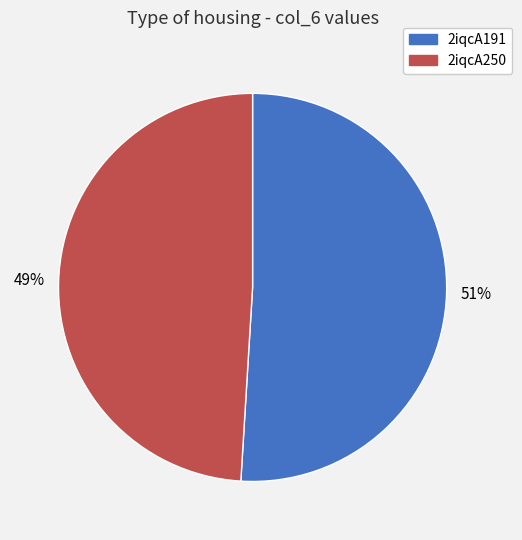

To the nearest percent, what is the difference between the 2iqcA250 and 2iqcA191 slice percentages?

2%